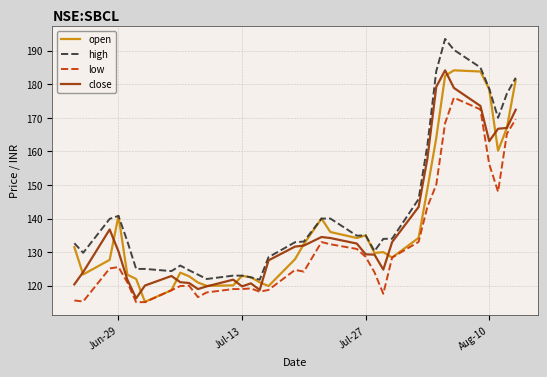

Which series has the largest total across all categories?

high